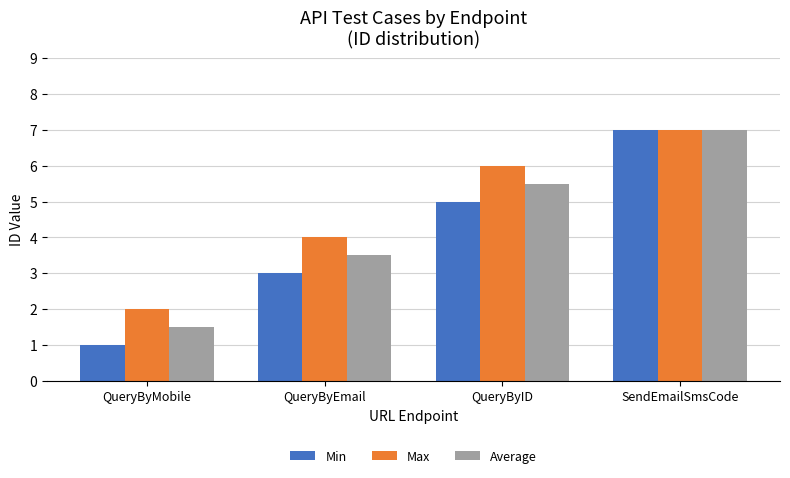

The value of Average at QueryByID is 5.5. True or false?

True